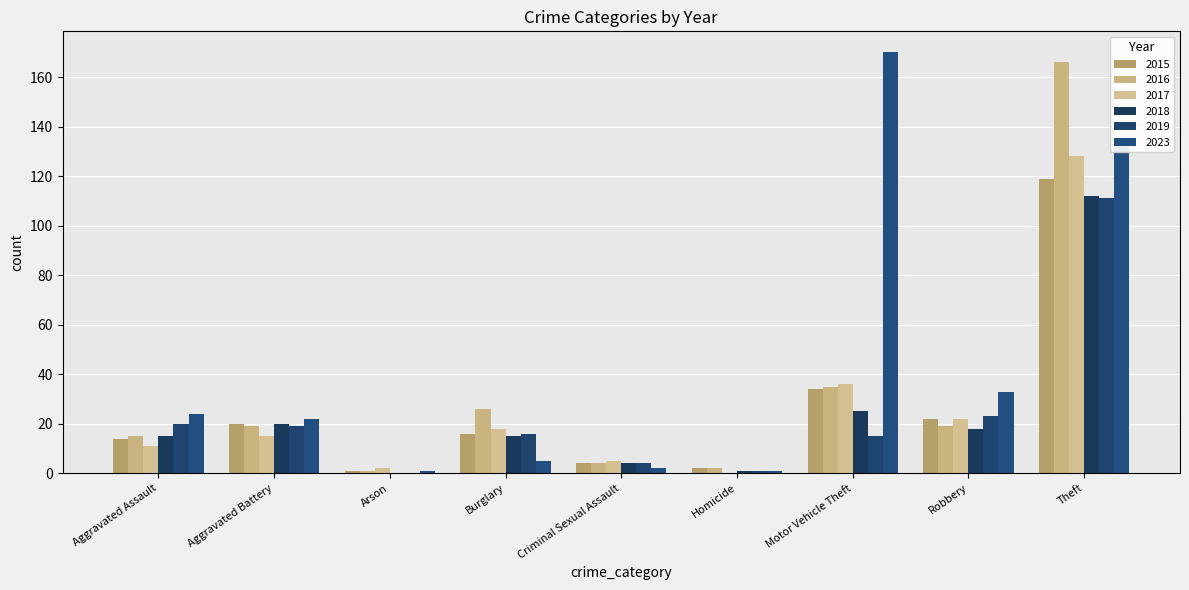

What is the total value across all series at Theft?

770